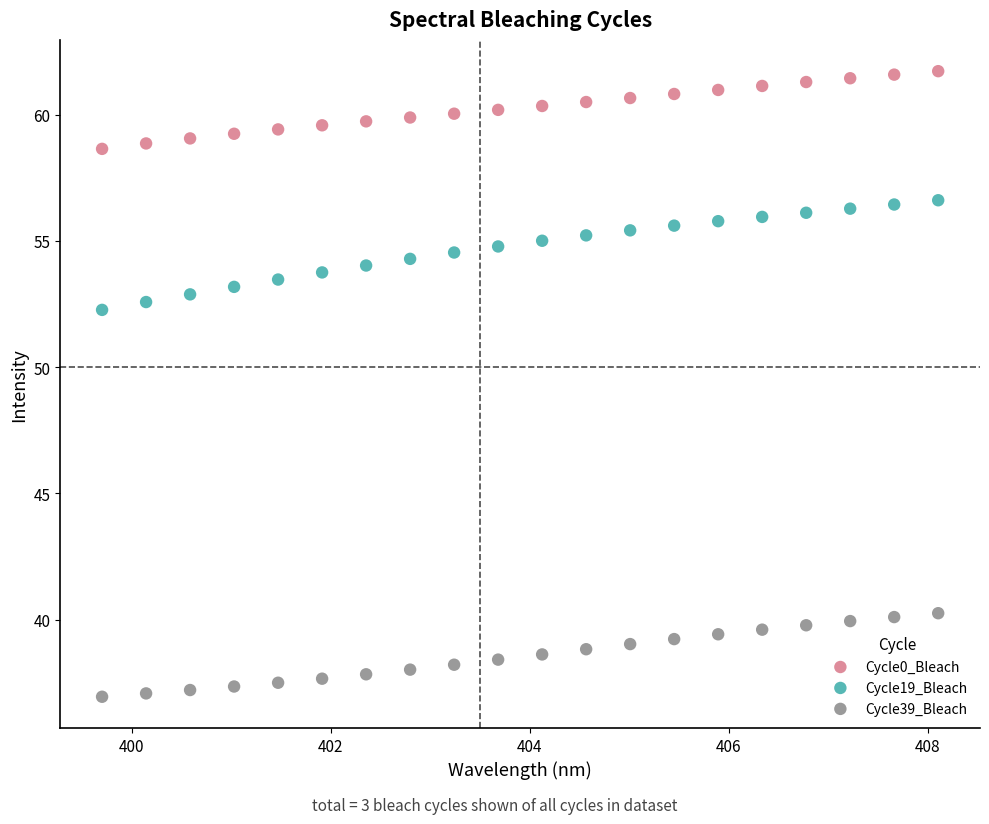

What are all the series names shown in the legend?

Cycle0_Bleach, Cycle19_Bleach, Cycle39_Bleach